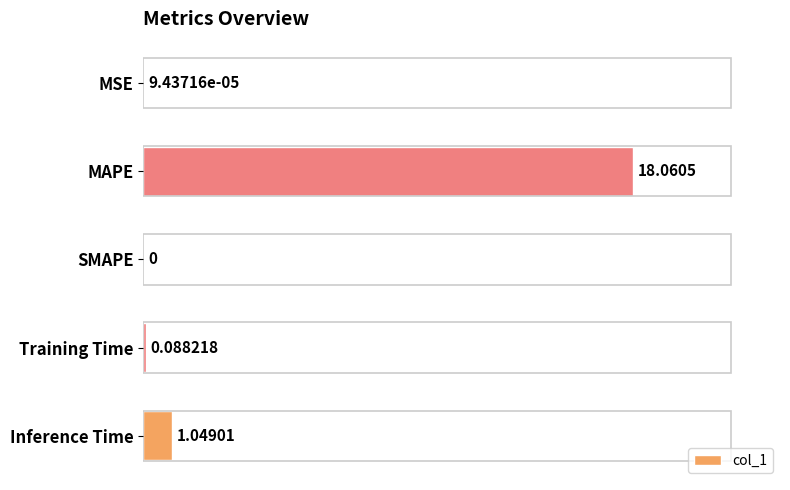

At which category does the chart reach its peak across all series?

MAPE